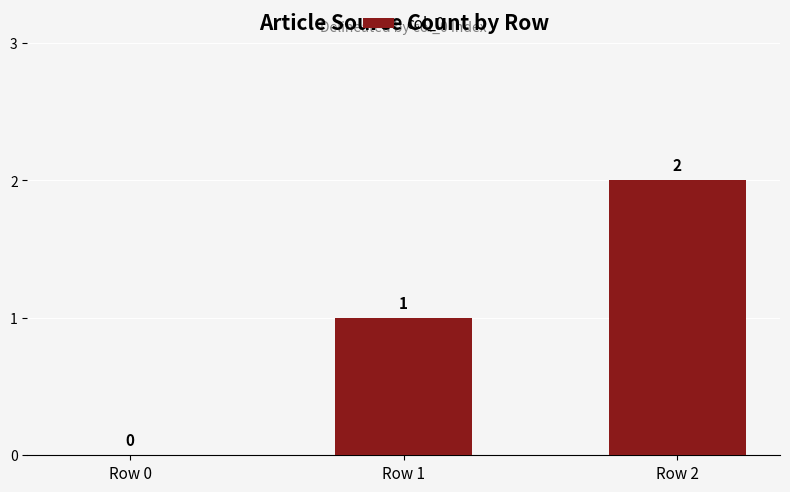

Which has a higher value, Row 2 or Row 1?

Row 2